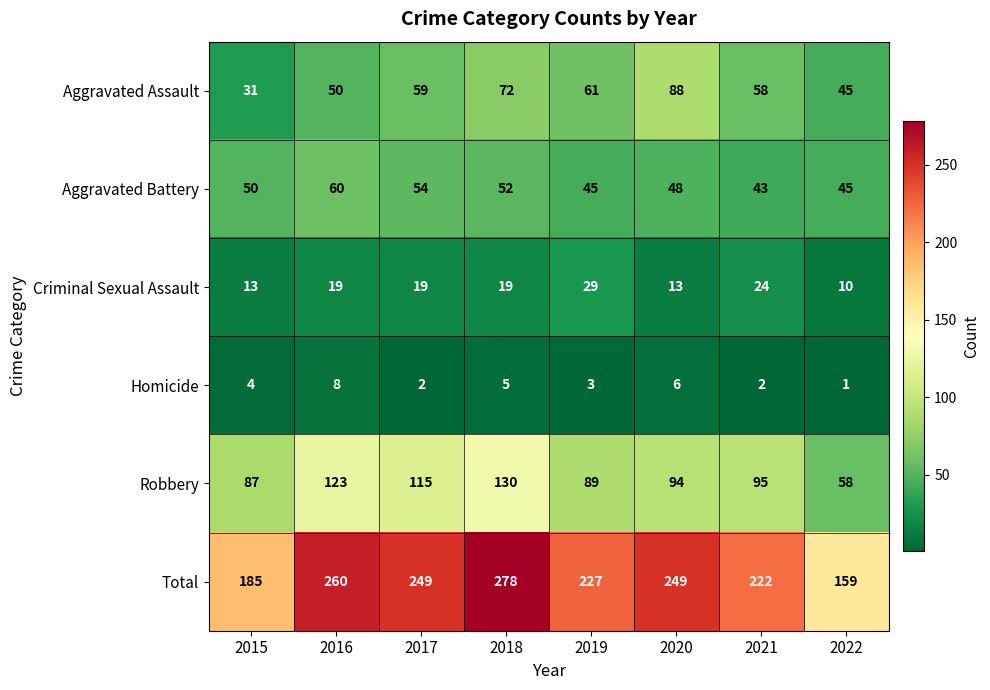

True or false: Aggravated Battery has a value of 17 at 2021.

False